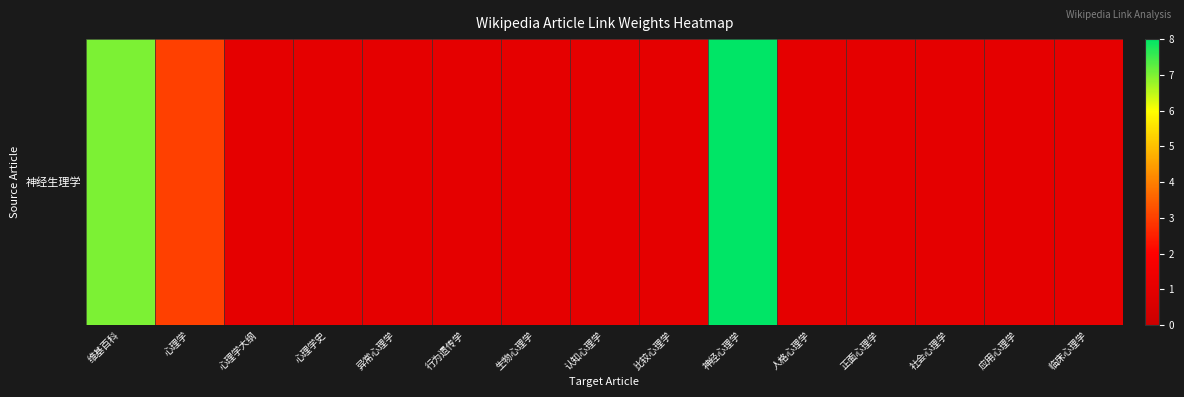

What is the sum of the values at 心理学大纲 and 社会心理学?

2